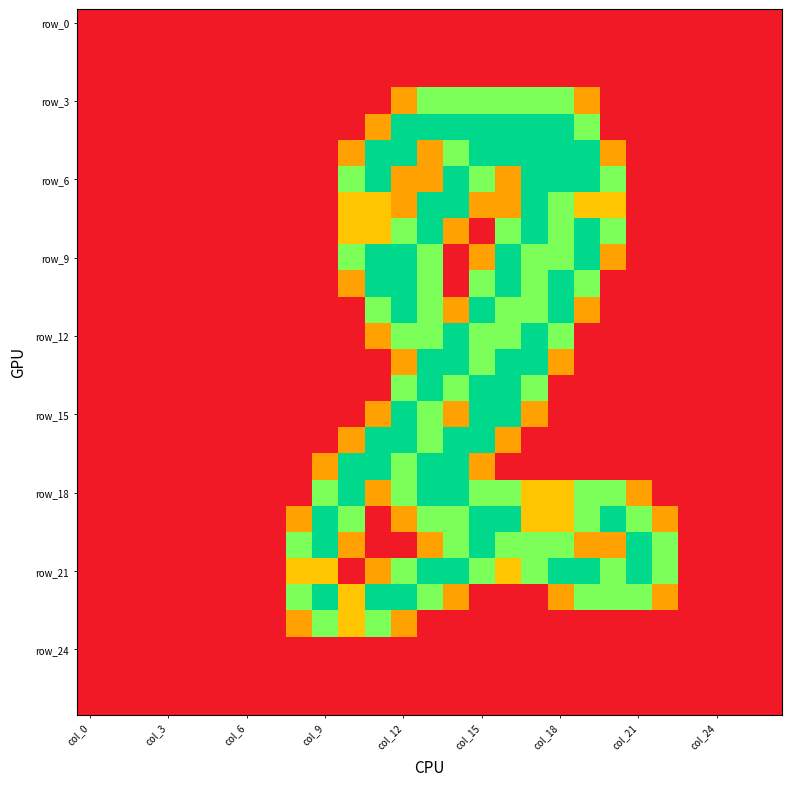

At which category does the chart reach its peak across all series?

col_12